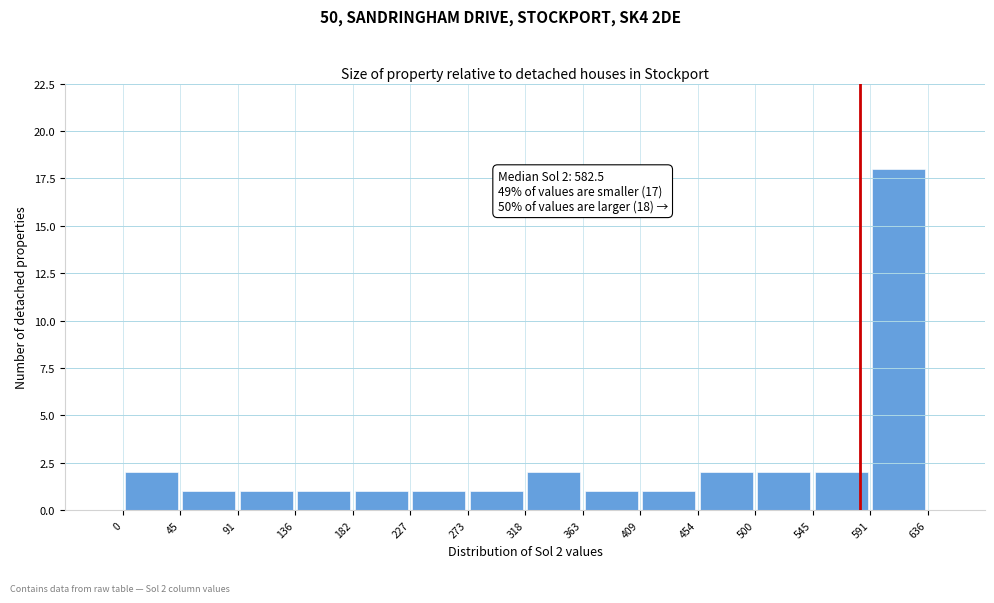

Over which range of the x-axis is the bar tallest?

591 to 636